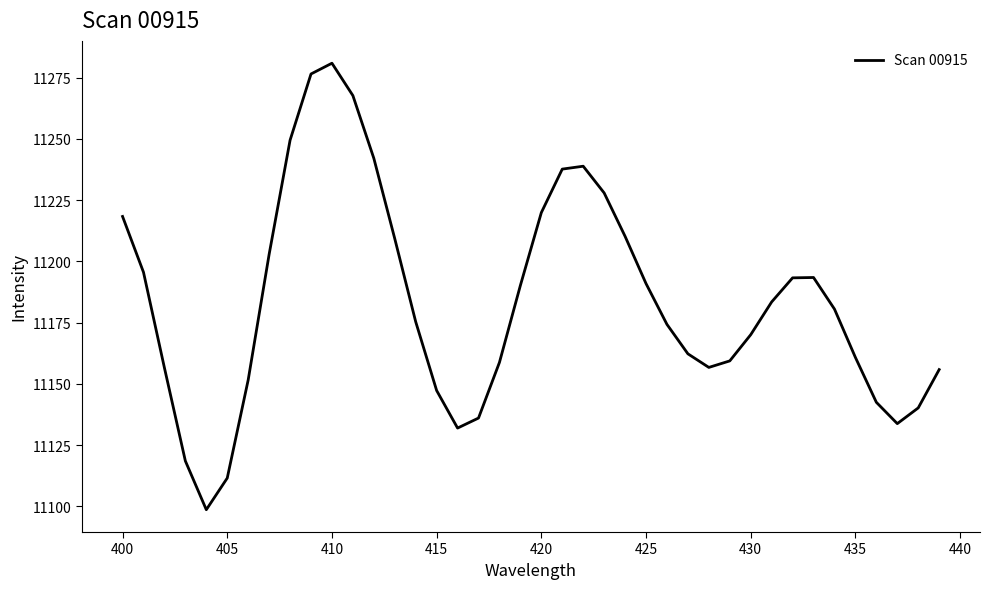

What is the minimum value shown in the chart?

11098.6